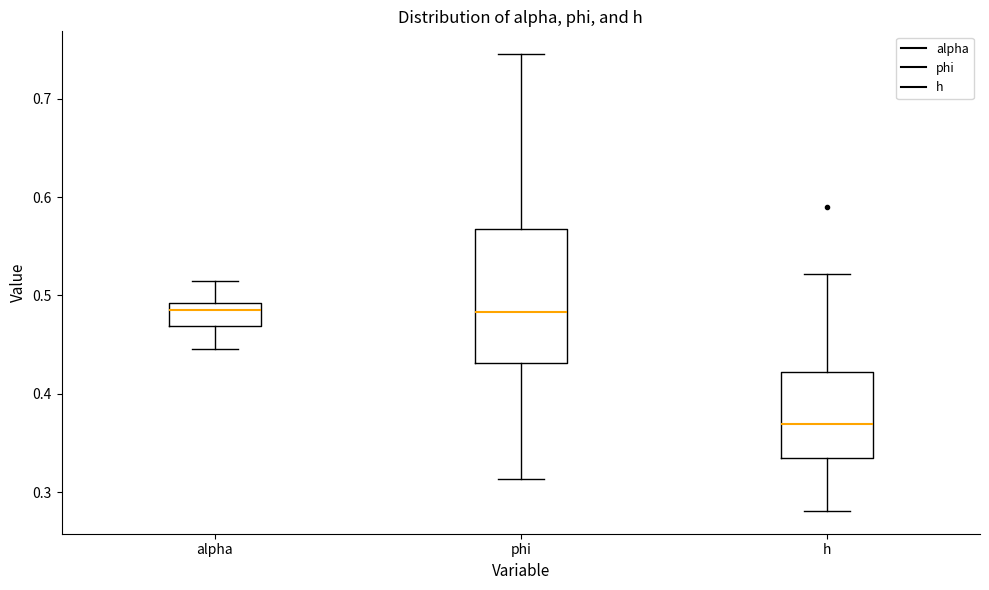

Which box has the lowest median line?

h